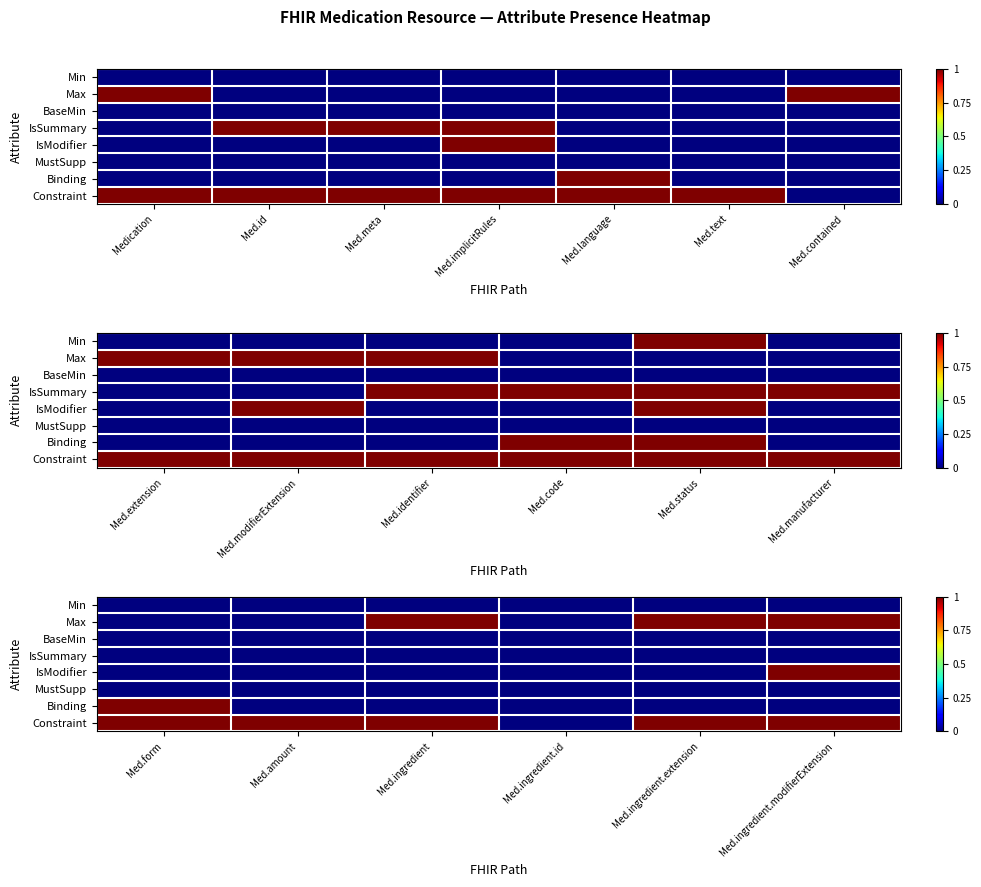

At which category does the chart reach its minimum across all series?

Med.form